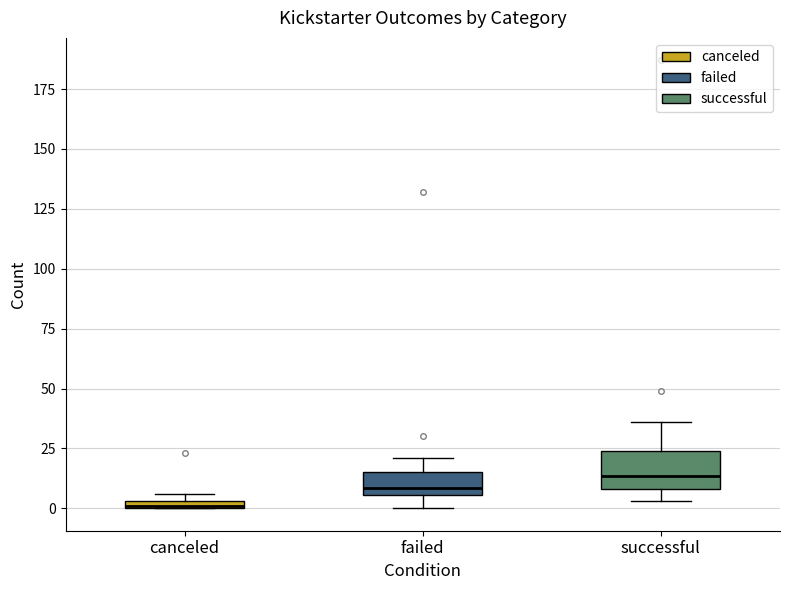

Comparing the boxes themselves (not the whiskers), which one is the tallest?

successful